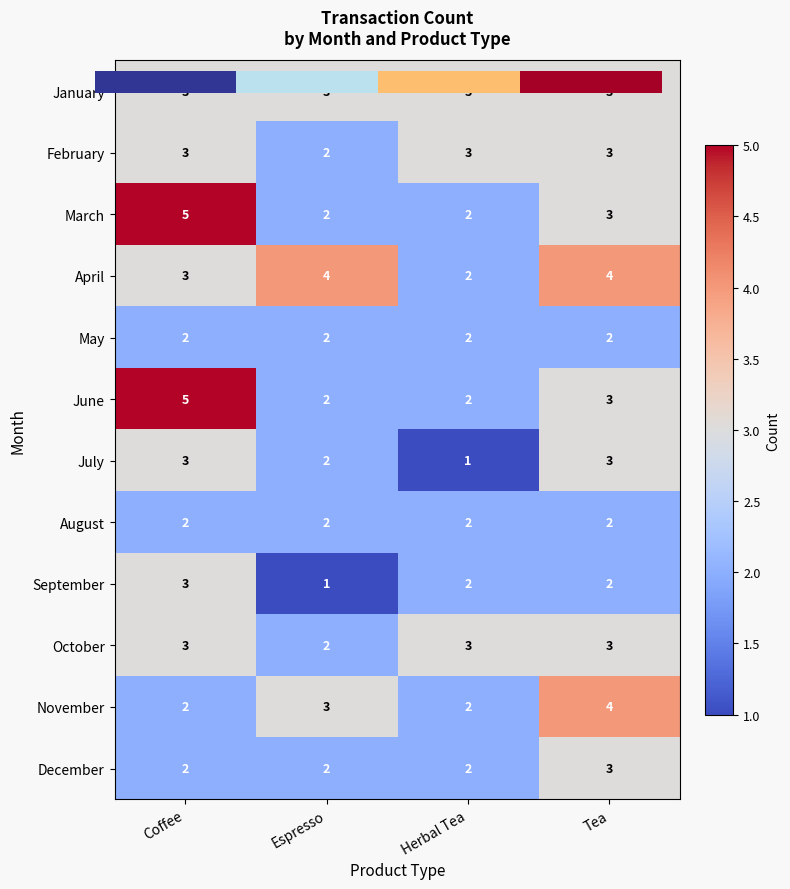

How many categories are shown in the chart?

4